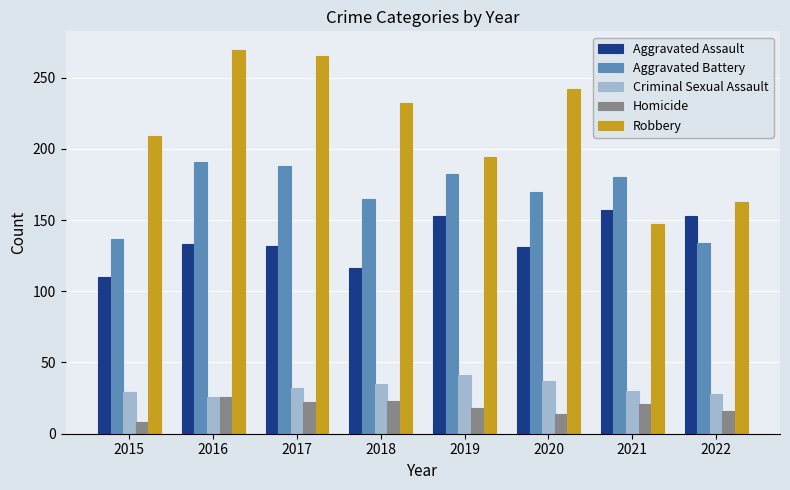

How many groups of bars are there?

8